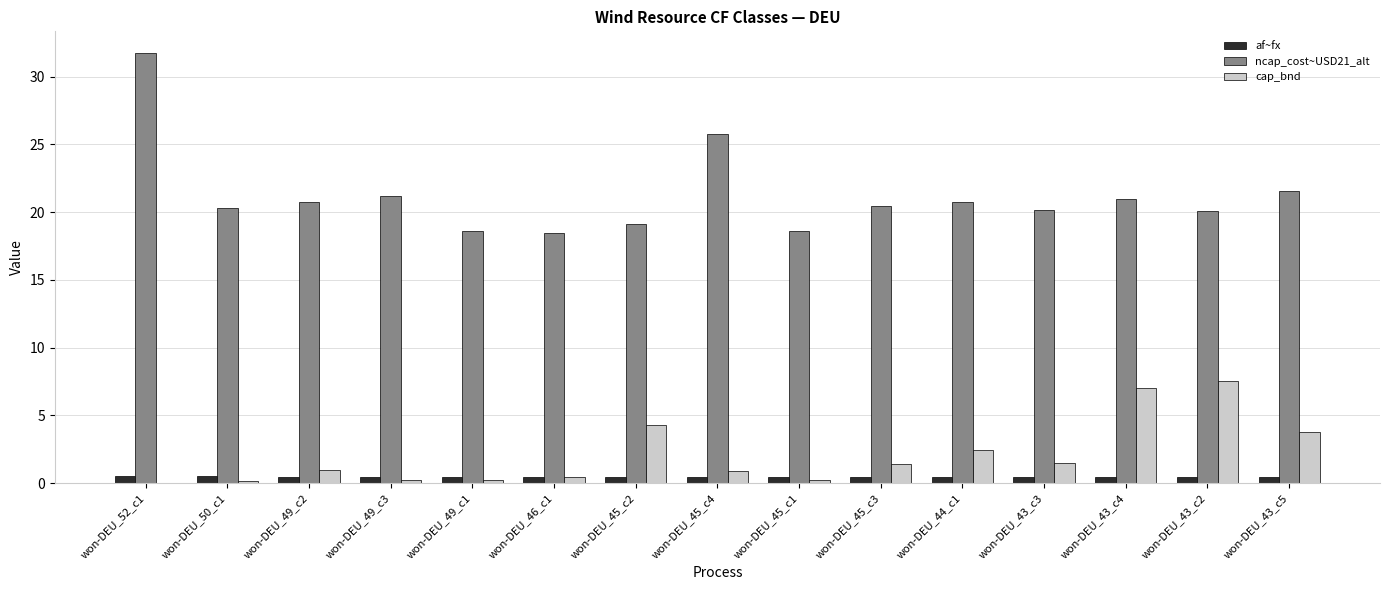

How many series are shown in this chart?

3